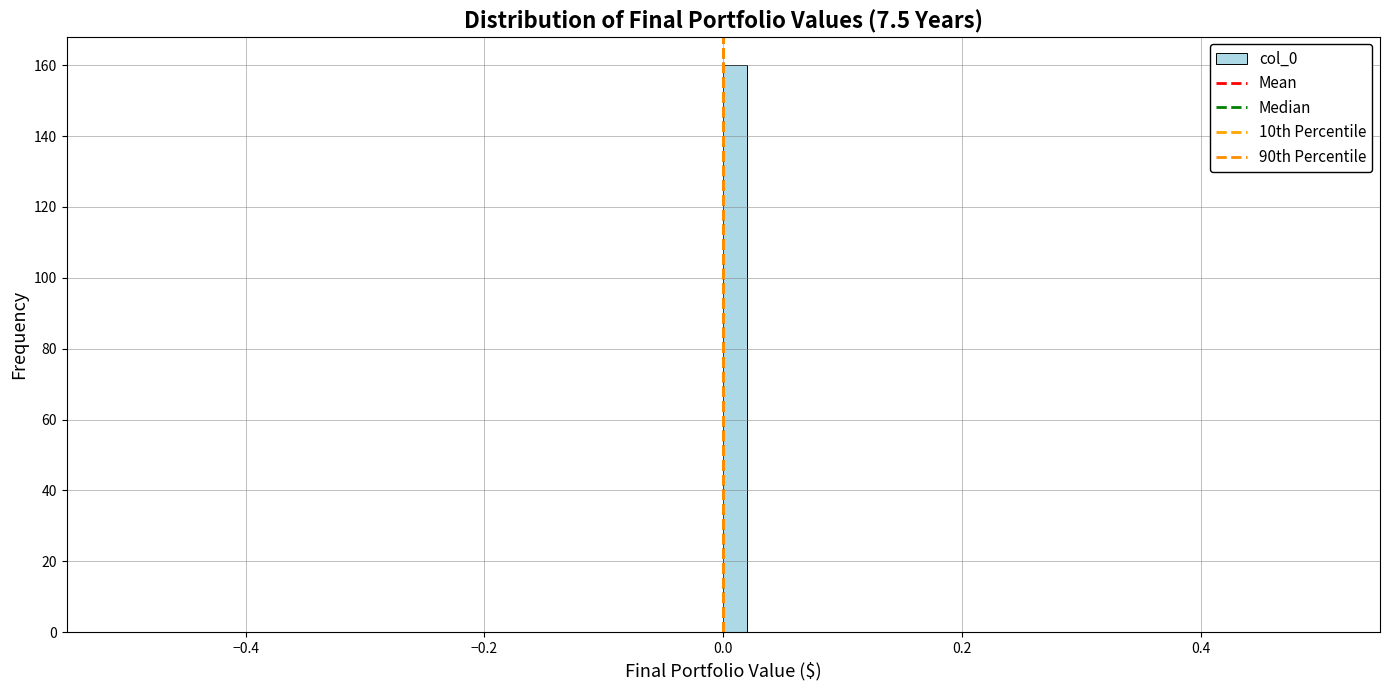

Around what value on the x-axis is the tallest bar? Give the approximate position of its centre, as read against the axis.

0.02